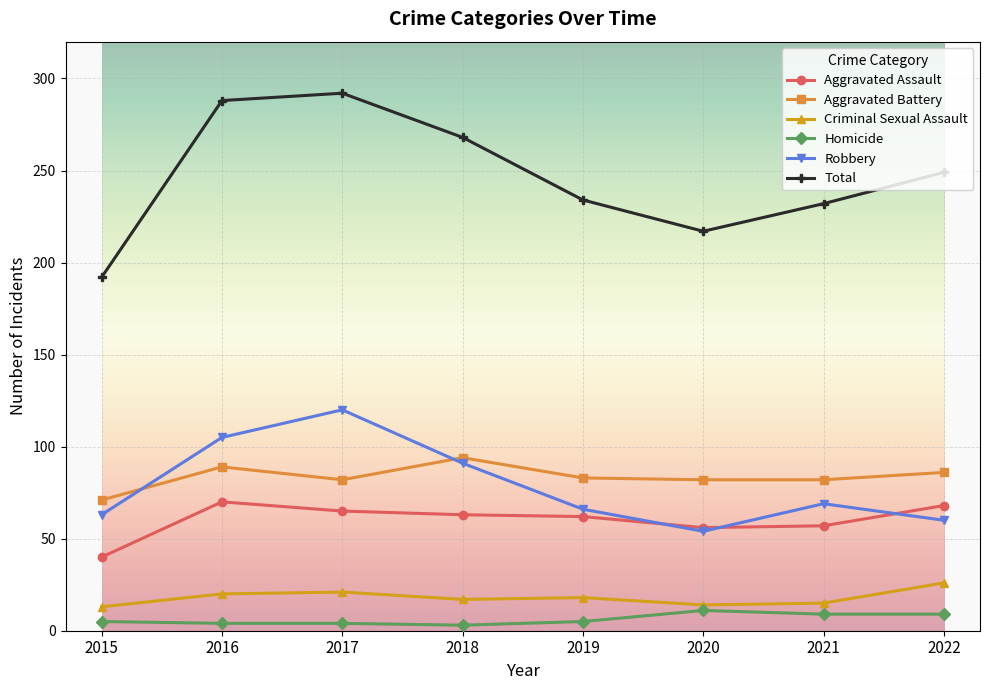

Where is the first local maximum for Total?

2017